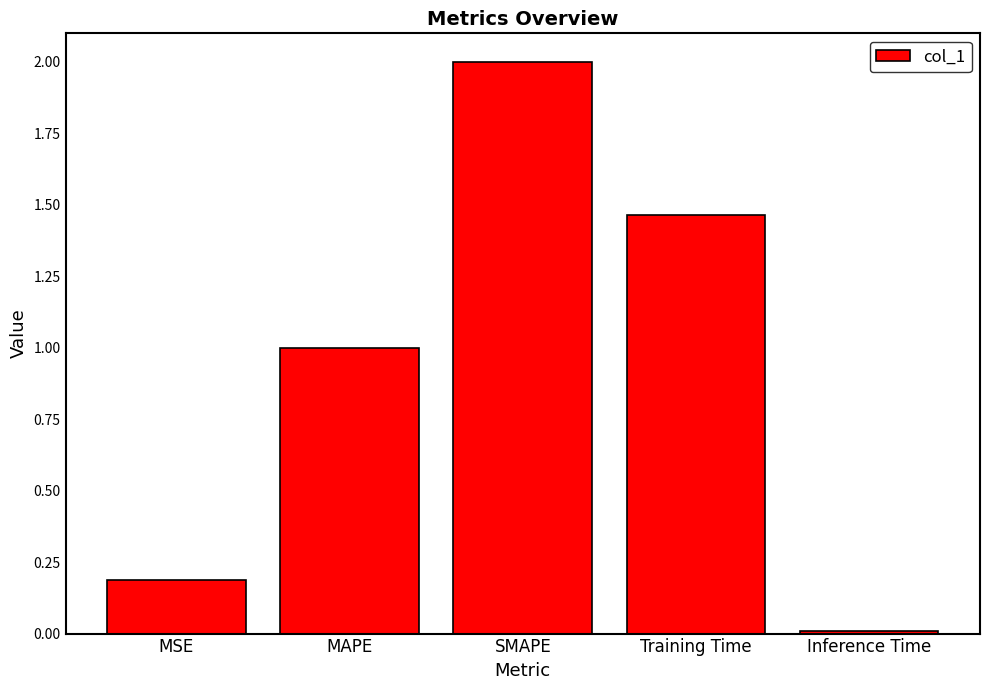

True or false: the data shows 2.0 at SMAPE.

True